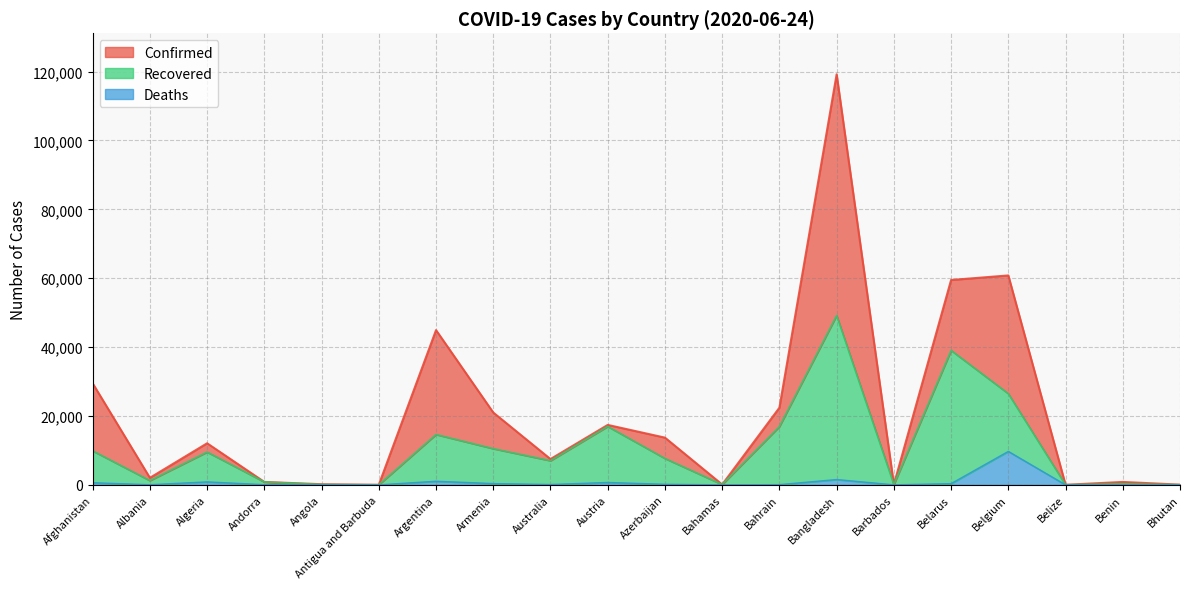

Does the chart have visible grid lines?

Yes